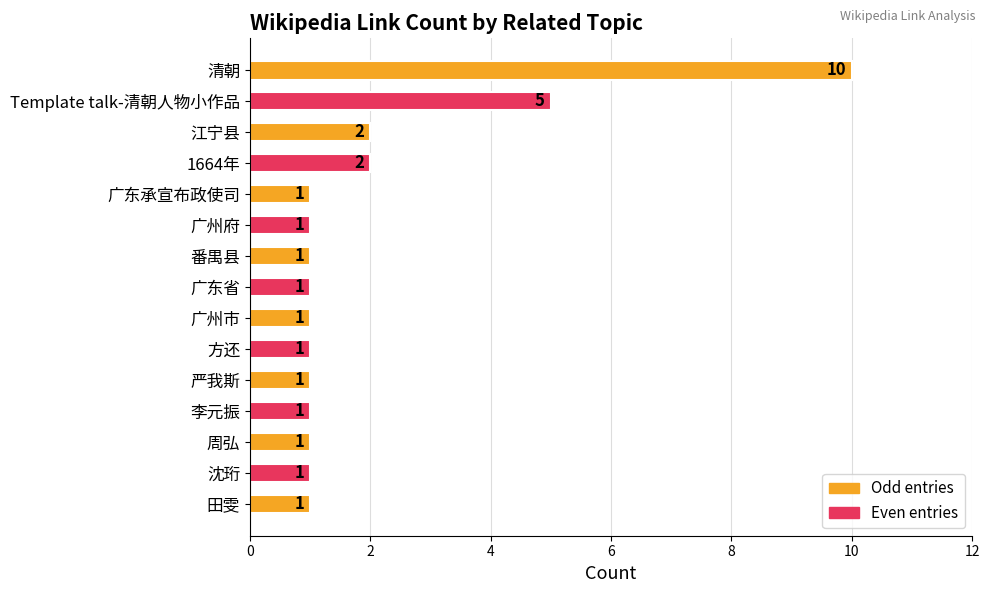

Does the chart contain stacked bars?

No